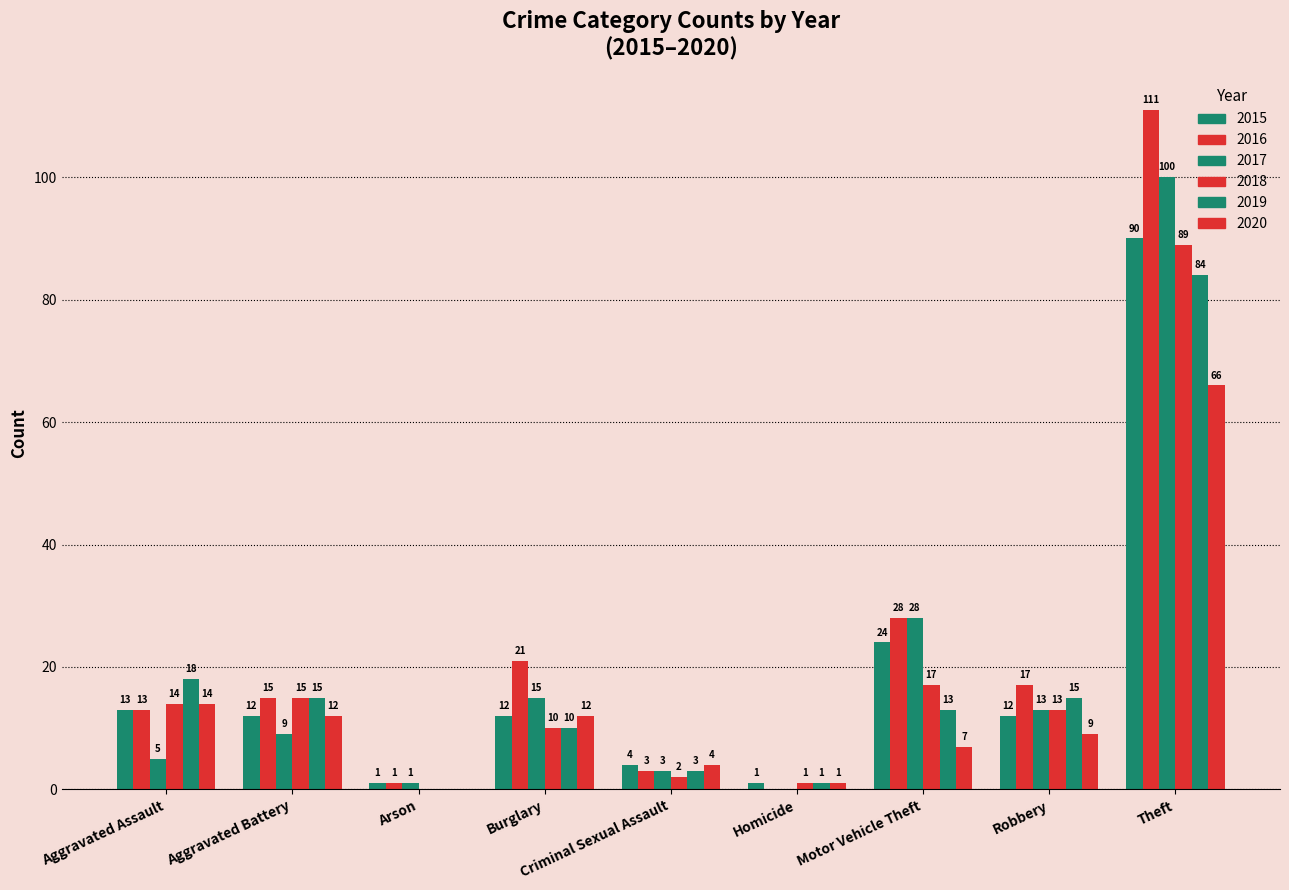

The 2018 series shows 0 at Homicide. True or false?

False